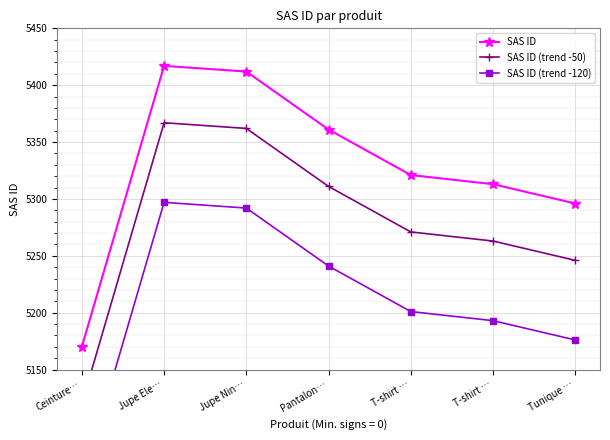

What are all the series names shown in the legend?

SAS ID, SAS ID (trend -50), SAS ID (trend -120)